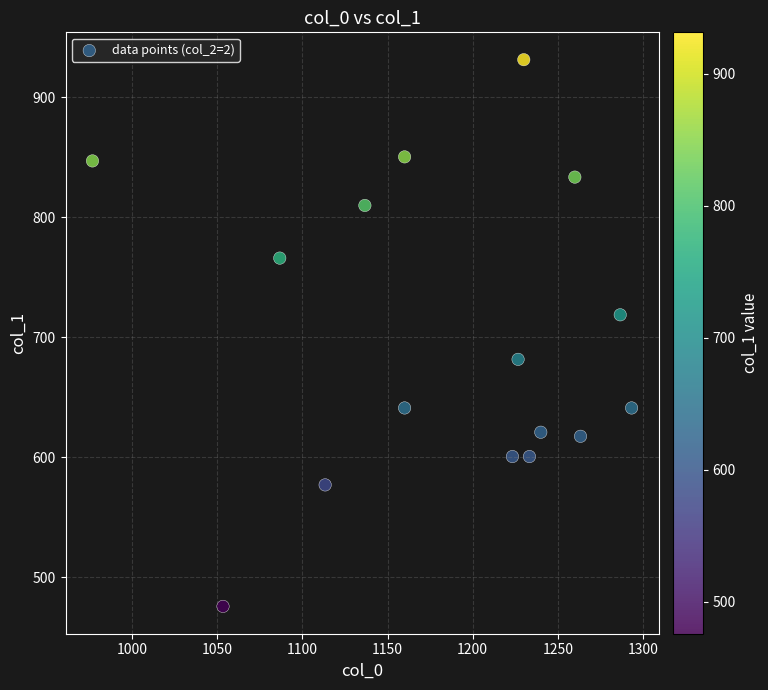

What Y value in the scatter plot is closest to 703?

718.9